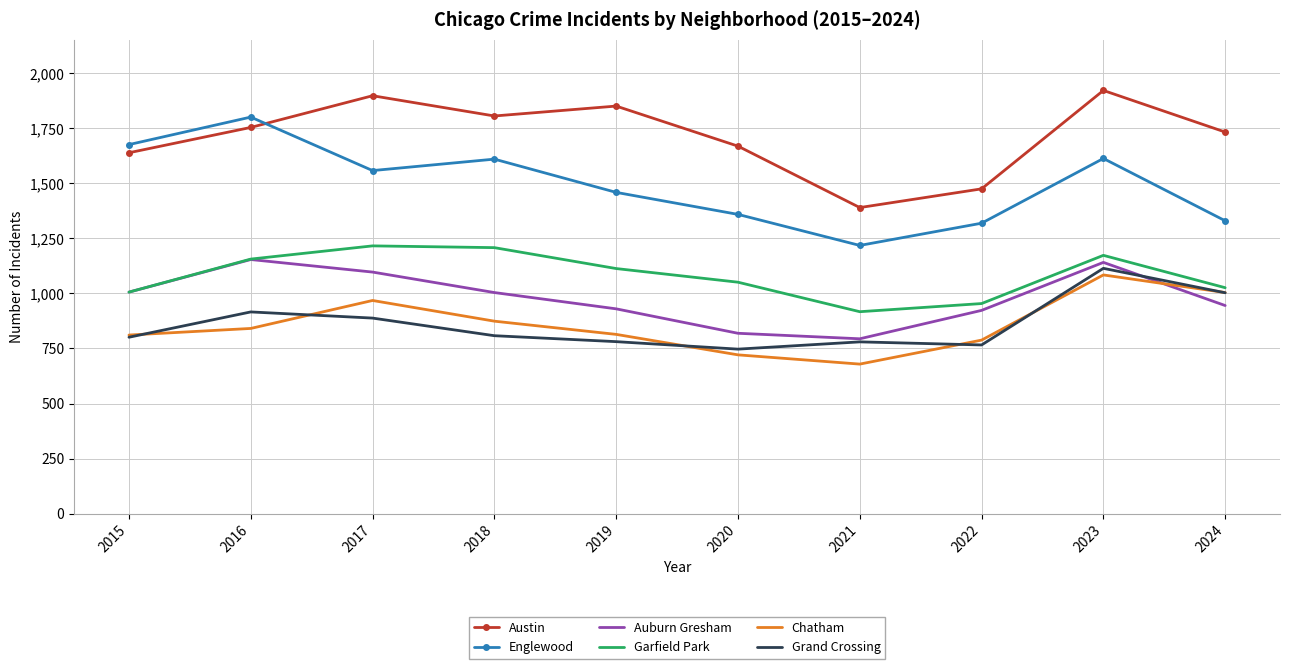

What is the maximum value shown in the chart?

1922